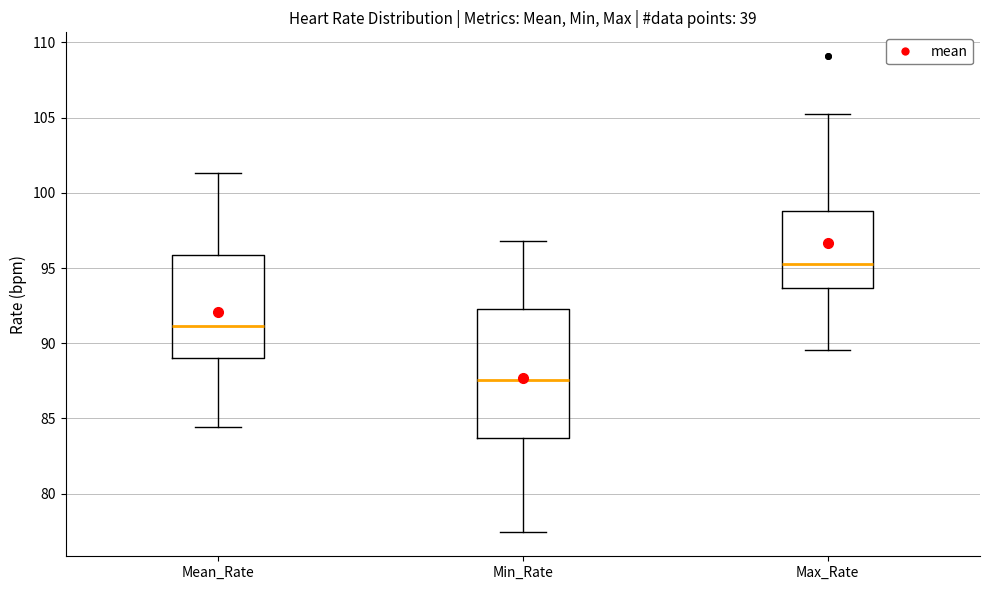

Reading left to right, transcribe this box plot: for each box, give where its median line is, the range the box spans, and where its two whiskers end, as read against the y-axis. The values are not printed on the chart, so give them approximately, as read against the axis.

Mean_Rate: median 91.0, box 89.0 to 96.0, whiskers 84.5 to 101.5
Min_Rate: median 87.5, box 83.5 to 92.5, whiskers 77.5 to 97.0
Max_Rate: median 95.0, box 93.5 to 99.0, whiskers 89.5 to 105.5